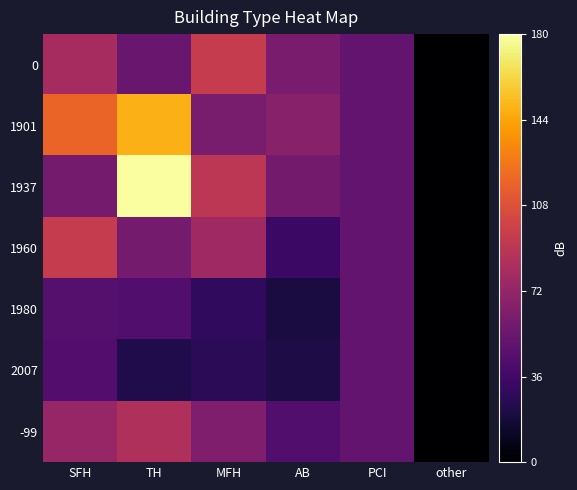

What is the difference between the highest and lowest values at AB?

46.5